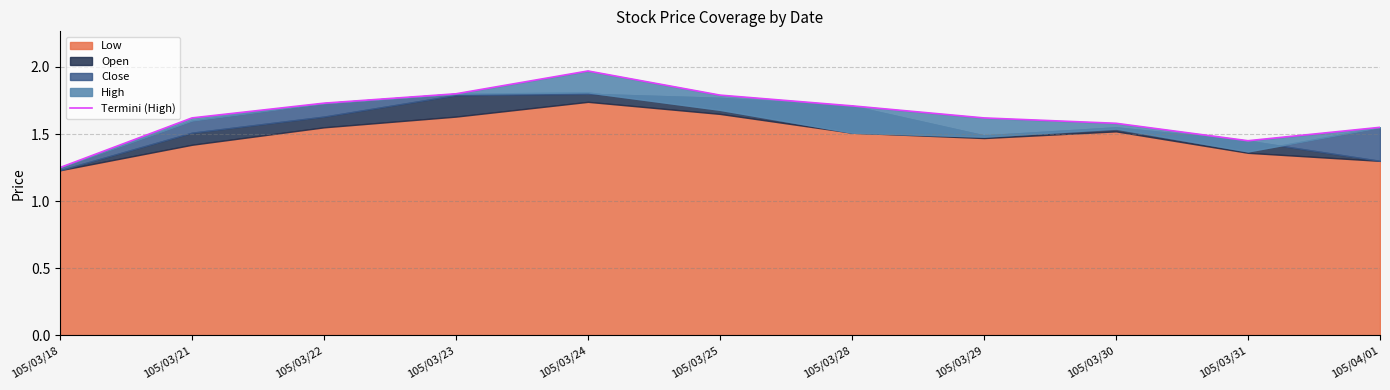

What is the change in value from 105/03/25 to 105/03/31?

-0.3